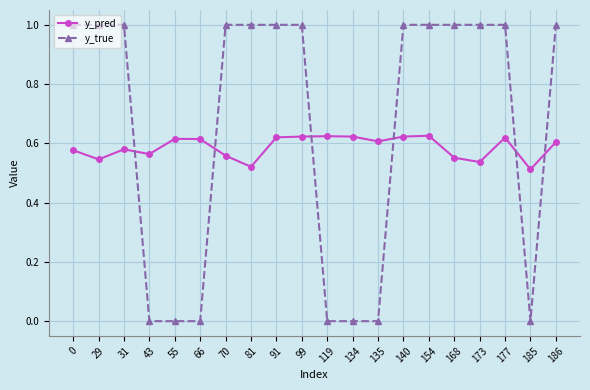

Which series has the widest spread of values?

y_true